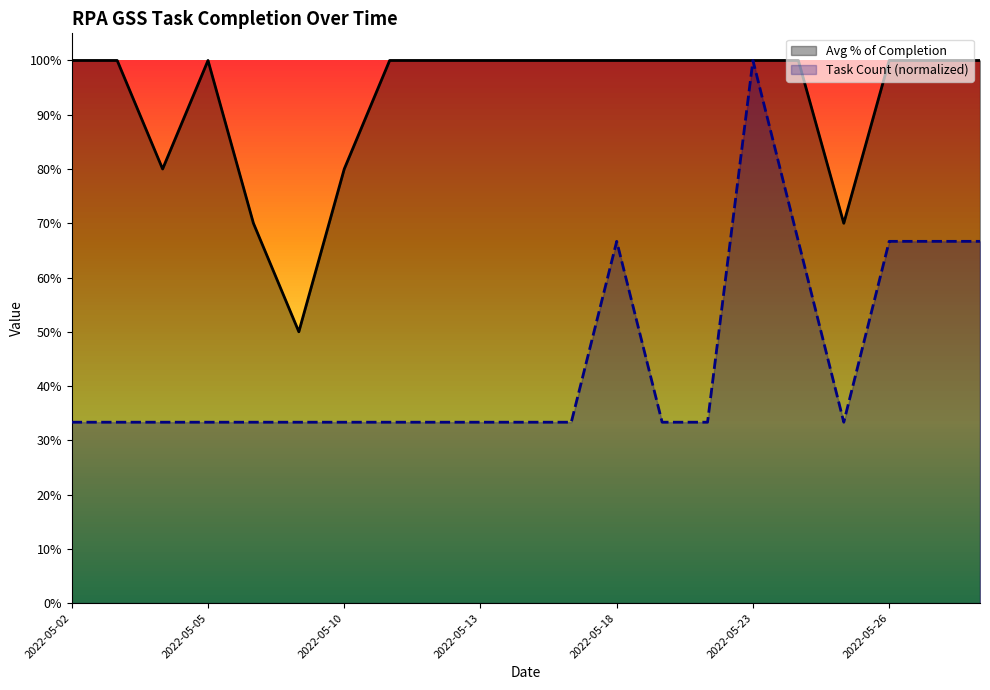

Rank the series at 2022-05-13 from highest to lowest value.

Avg % of Completion, Task Count (normalized)